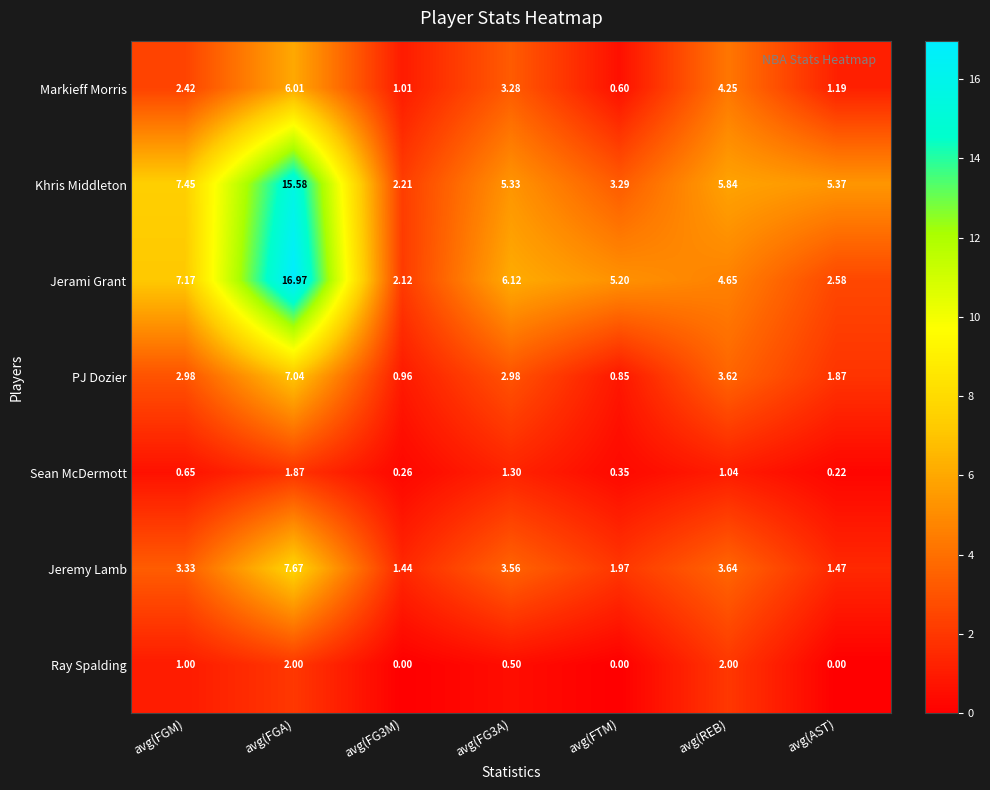

Which series has the widest spread of values?

Jerami Grant